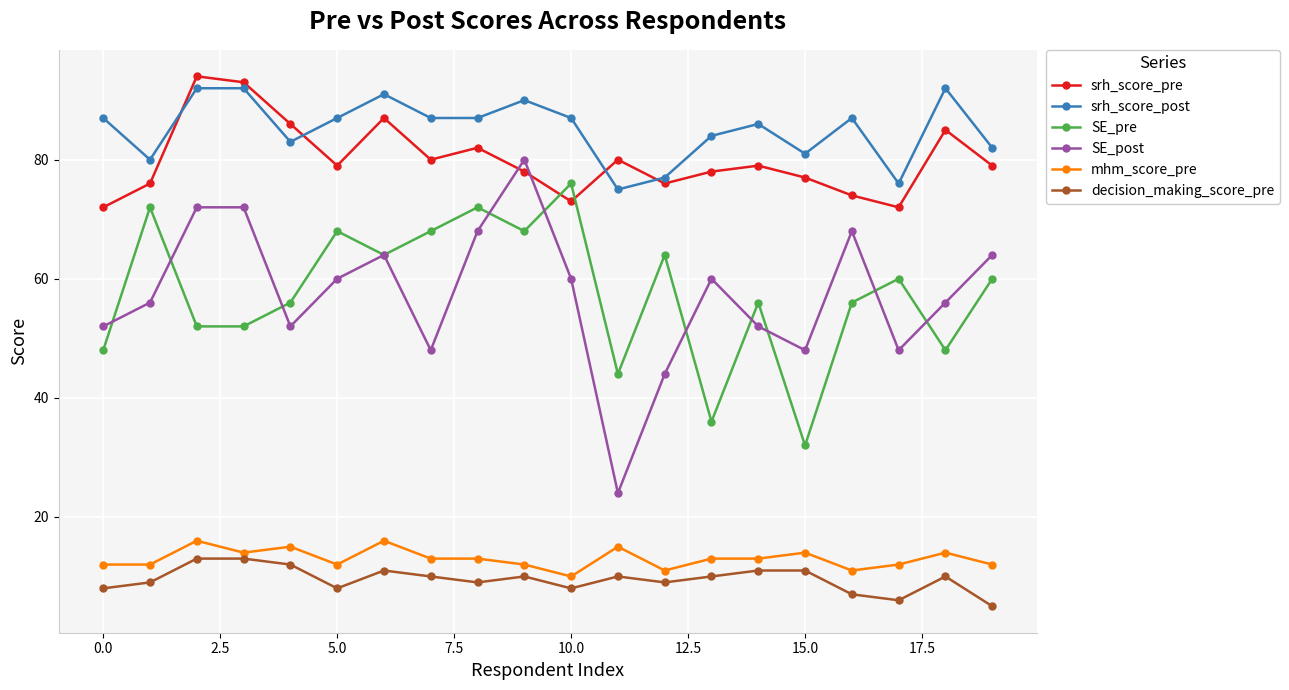

What is the value of the srh_score_pre point at the 20th from the left?

79